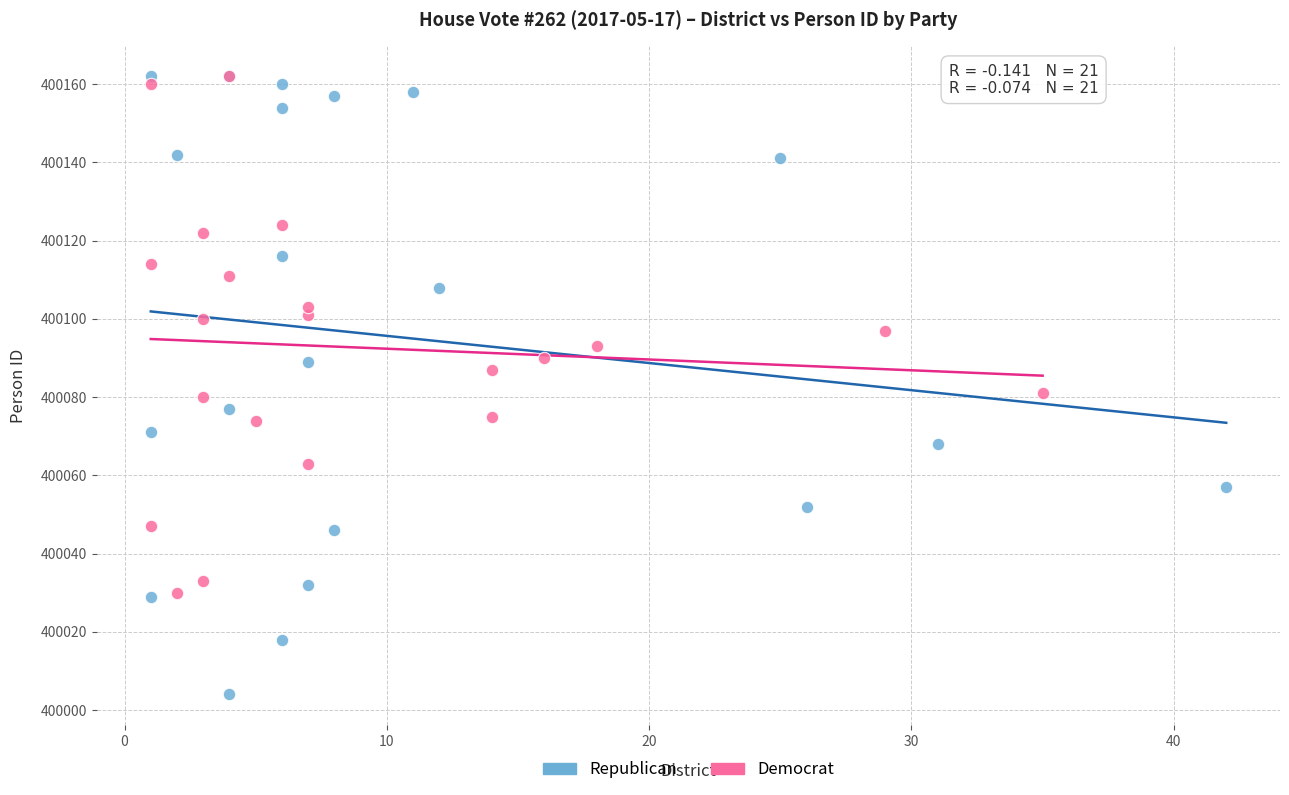

Which series contains the lowest Y value?

Republican